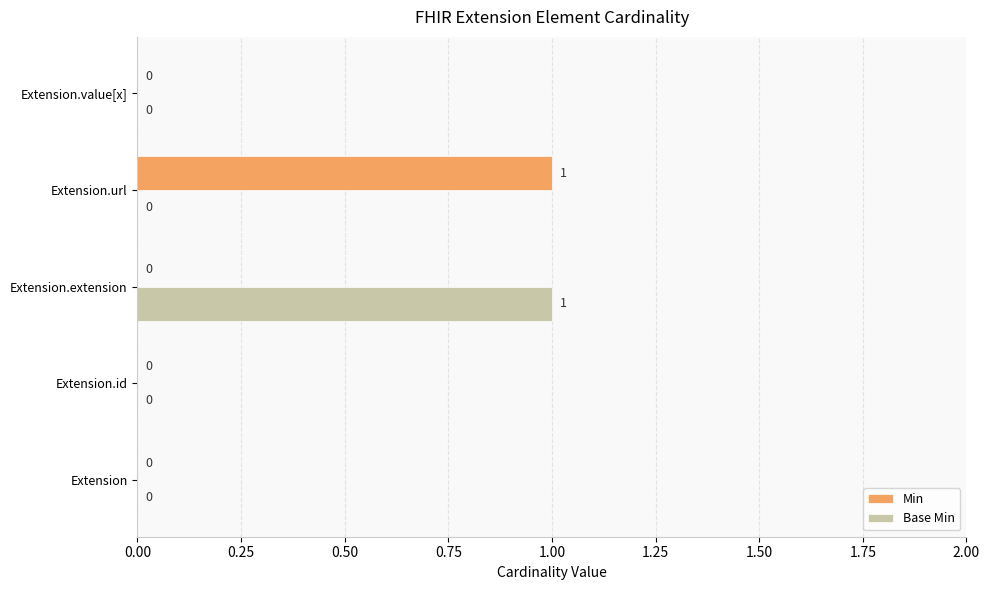

How many Min values are between 0 and 1?

5